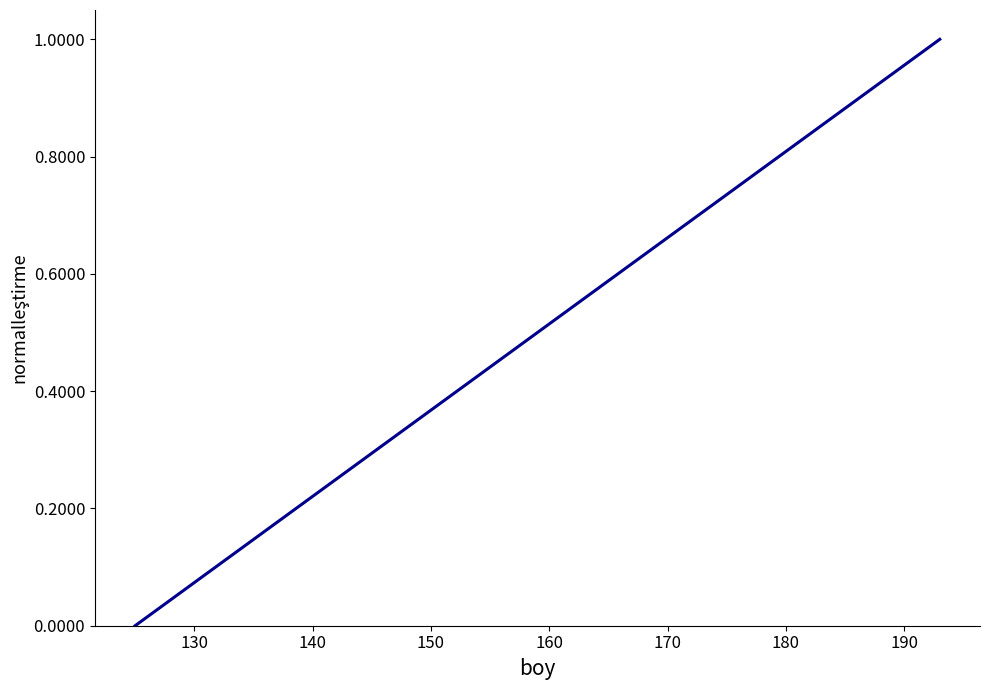

What is the difference between the second highest and minimum values?

1.0